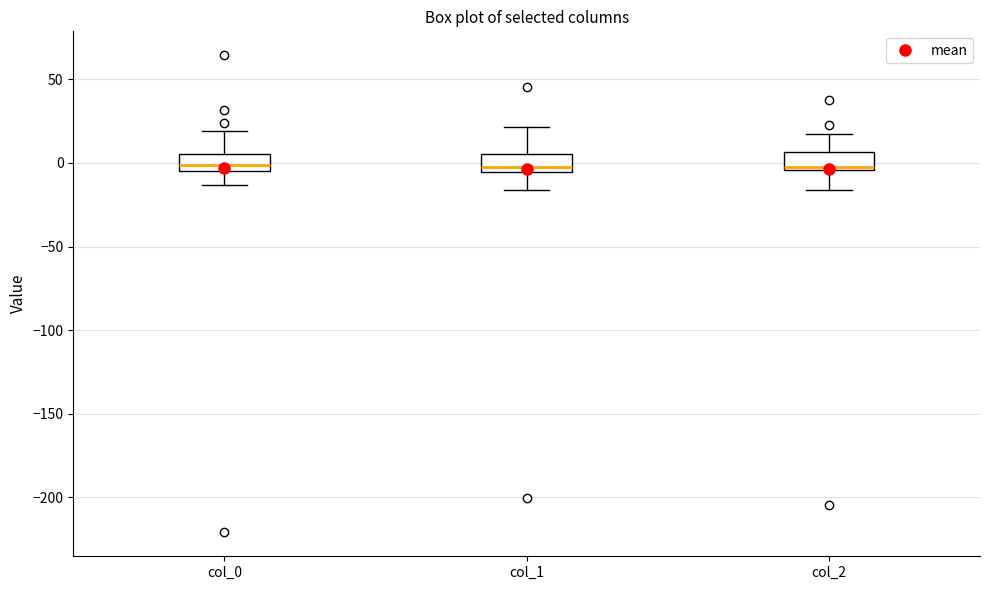

Where is the upper edge of the box for col_1 on the y-axis? The values are not printed on the chart, so give them approximately, as read against the axis.

5